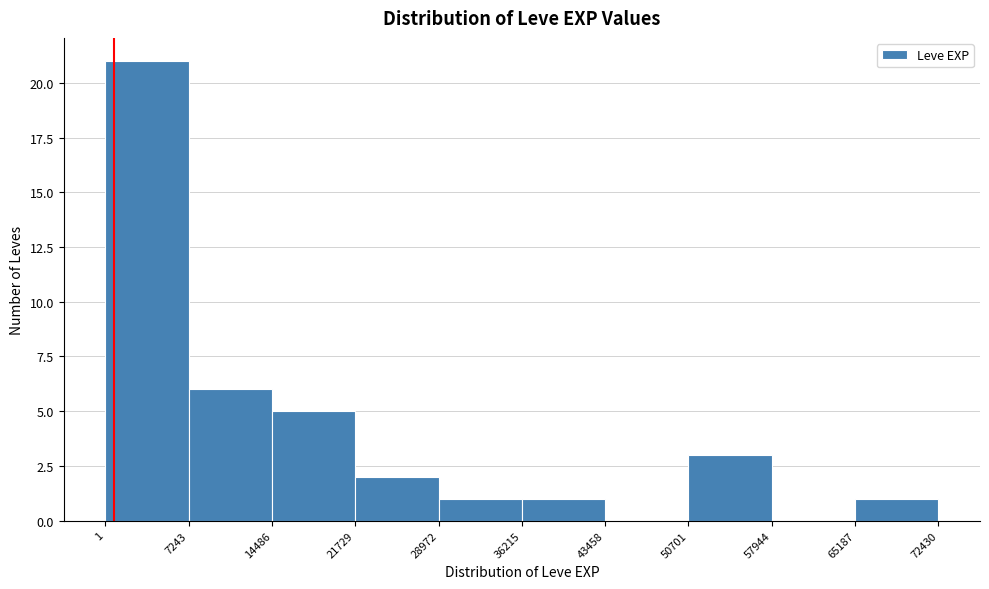

What is the height of the bar covering 50701 to 57944 on the x-axis? The values are not printed on the chart, so give them approximately, as read against the axis.

3